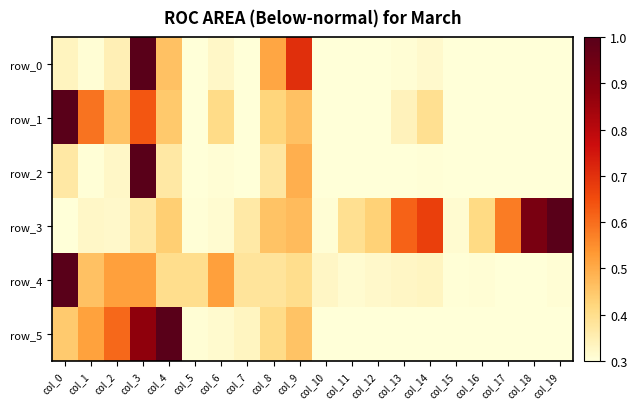

Which series has the largest total across all categories?

row_3